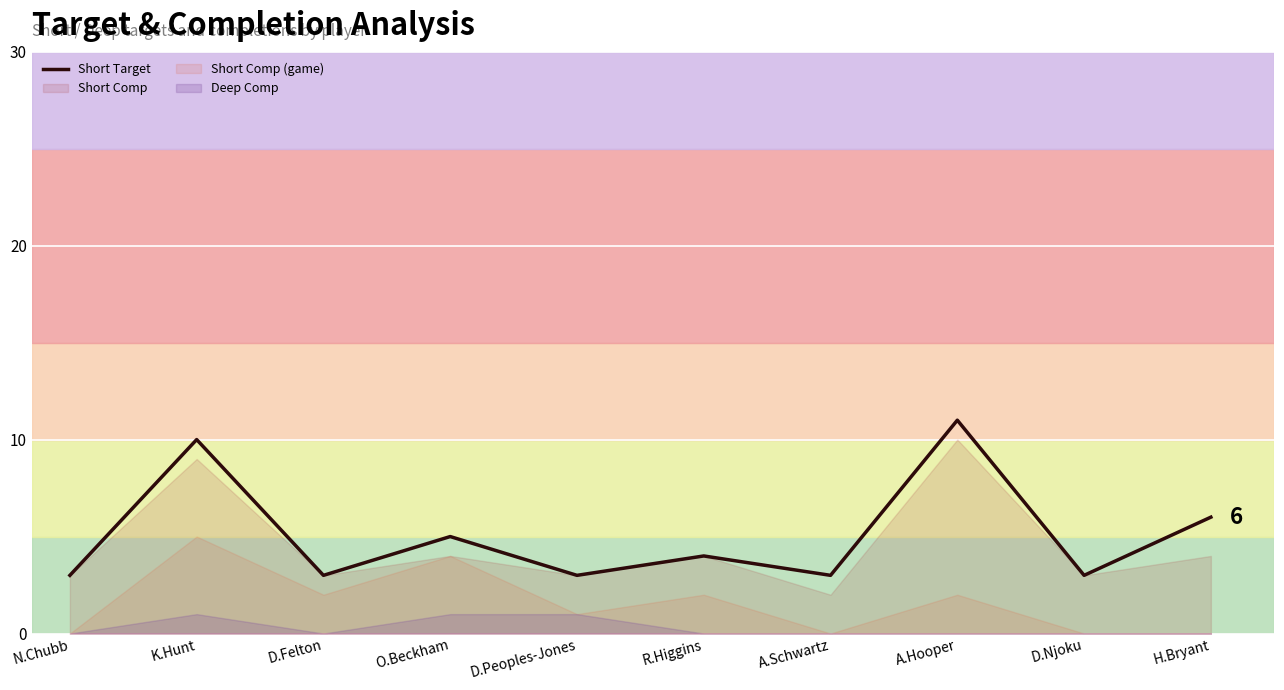

Approximately how many times larger is the value at D.Peoples-Jones compared to D.Njoku?

1.0